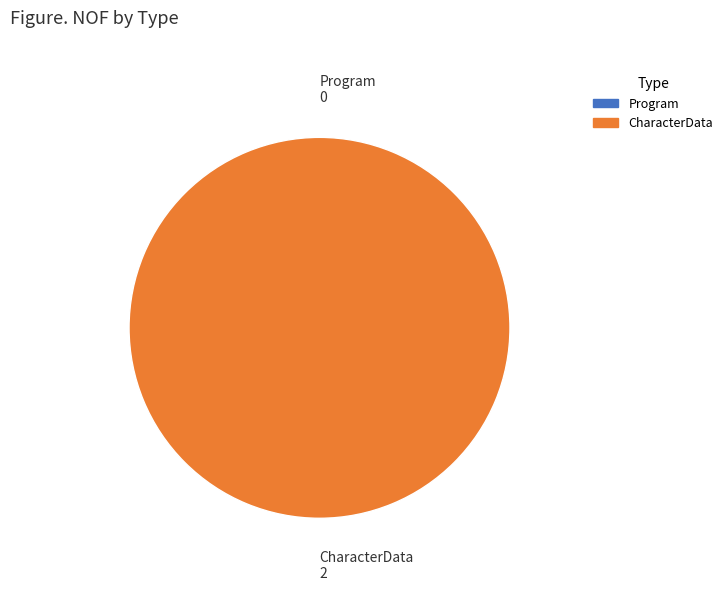

How many segments does this pie chart have?

2